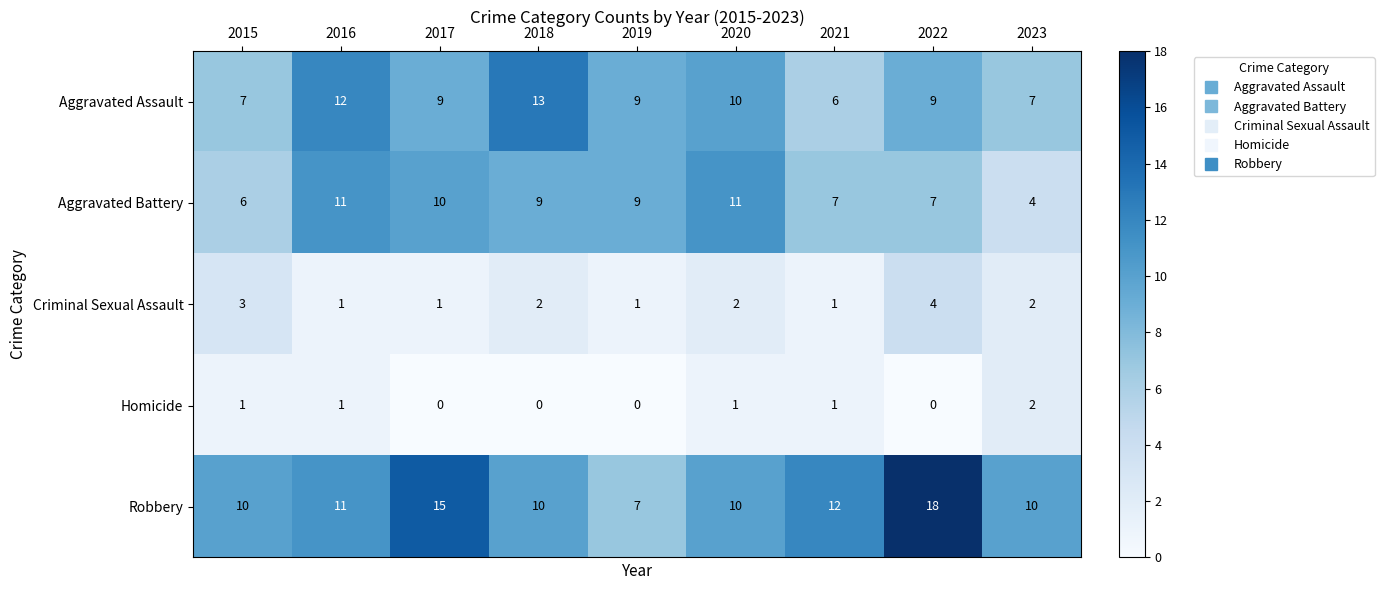

At which category is the sum across all series the highest?

2022